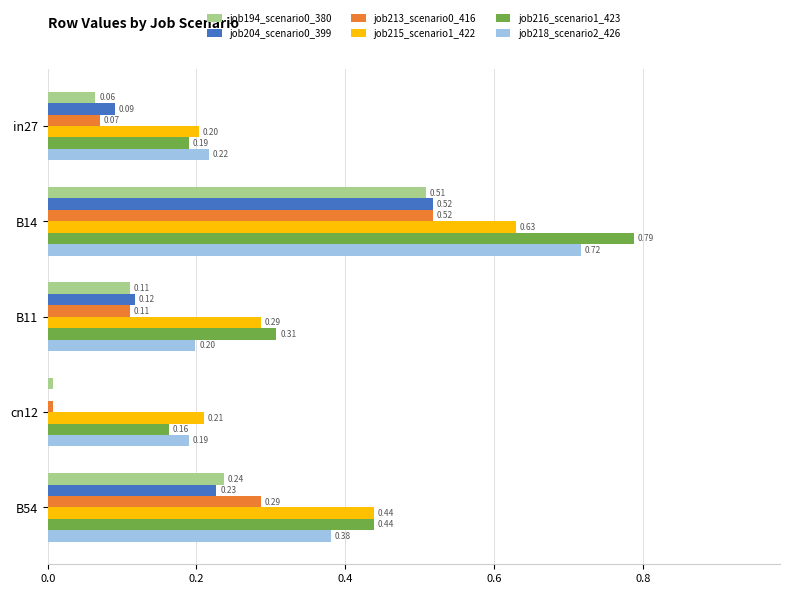

What is the sum of all job216_scenario1_423 values?

1.9